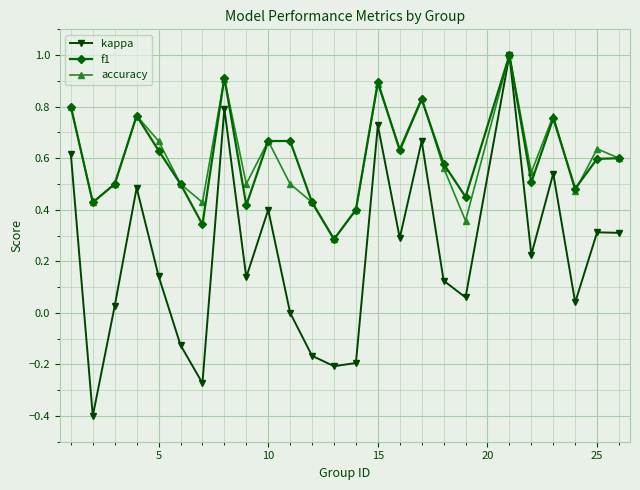

Does the chart display data point markers on the line(s)?

Yes